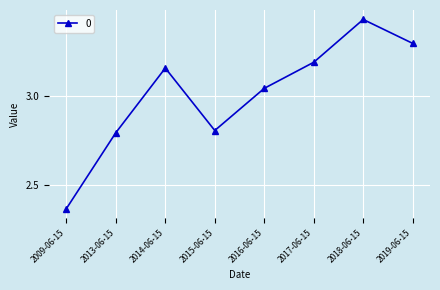

Read the value at 2015-06-15.

2.8